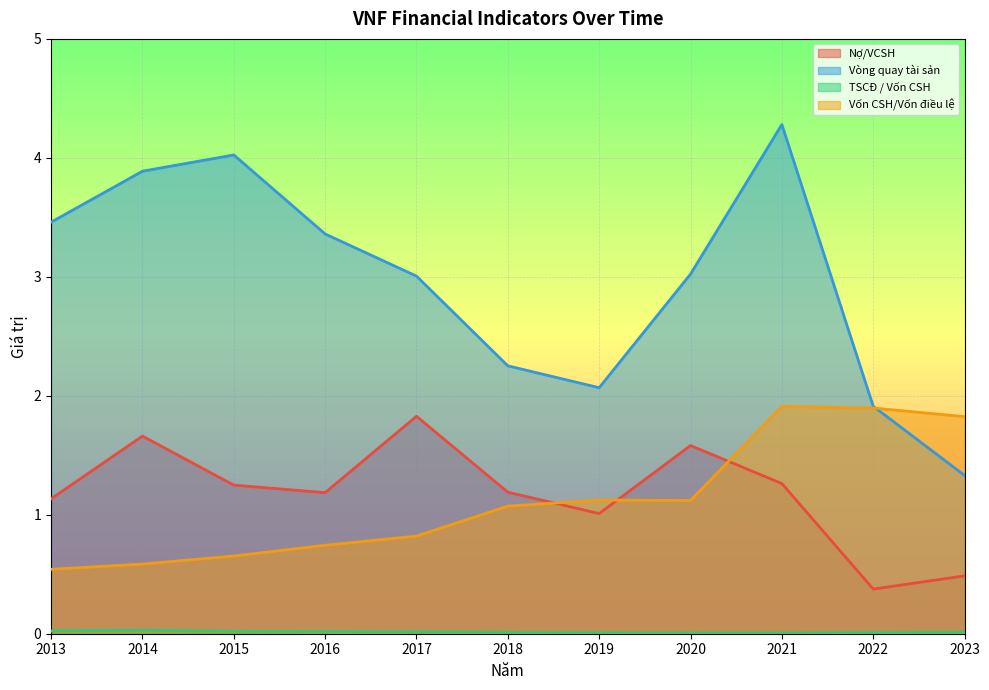

True or false: Nợ/VCSH and Vòng quay tài sản cross at least once.

False